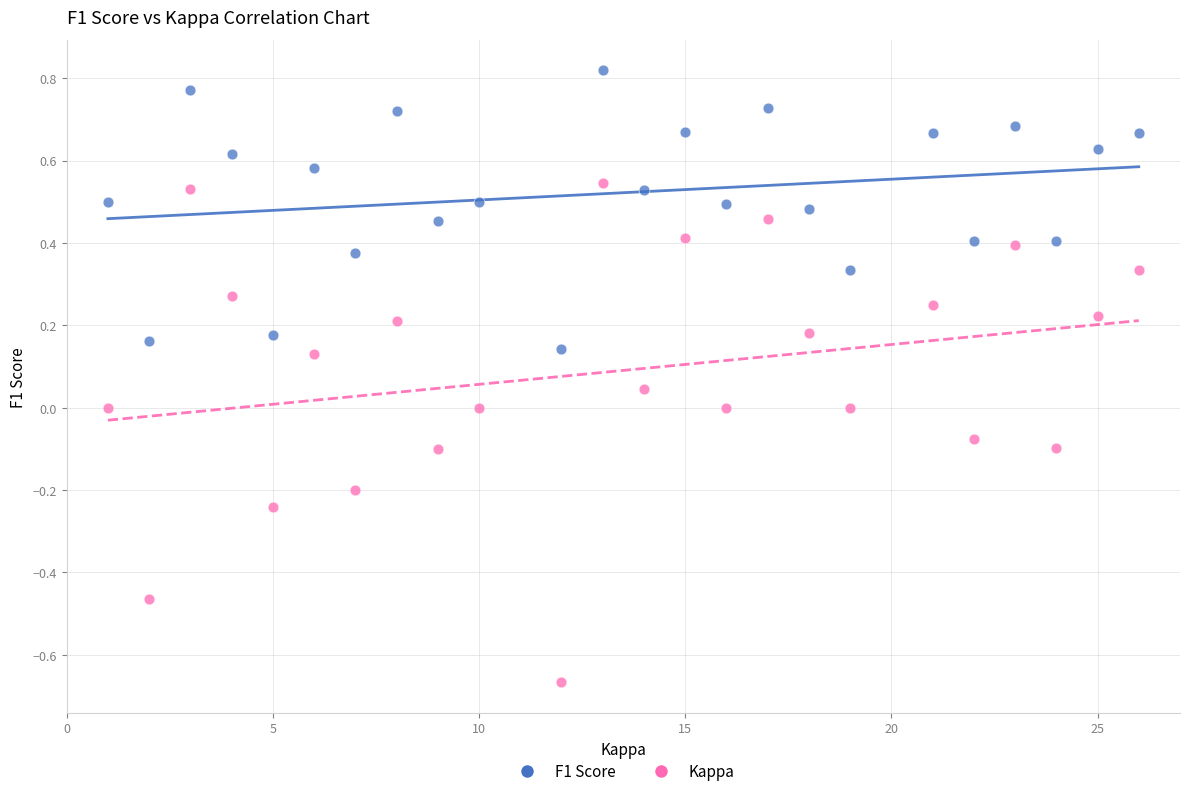

Which series reaches the maximum Y coordinate?

F1 Score